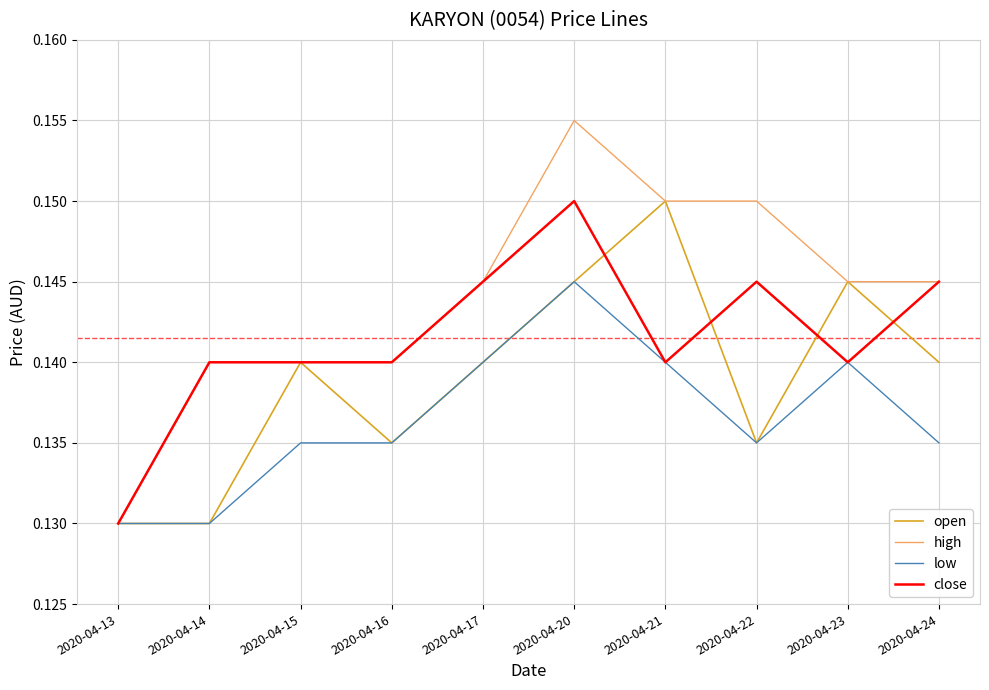

At which label does close reach its peak?

2020-04-20